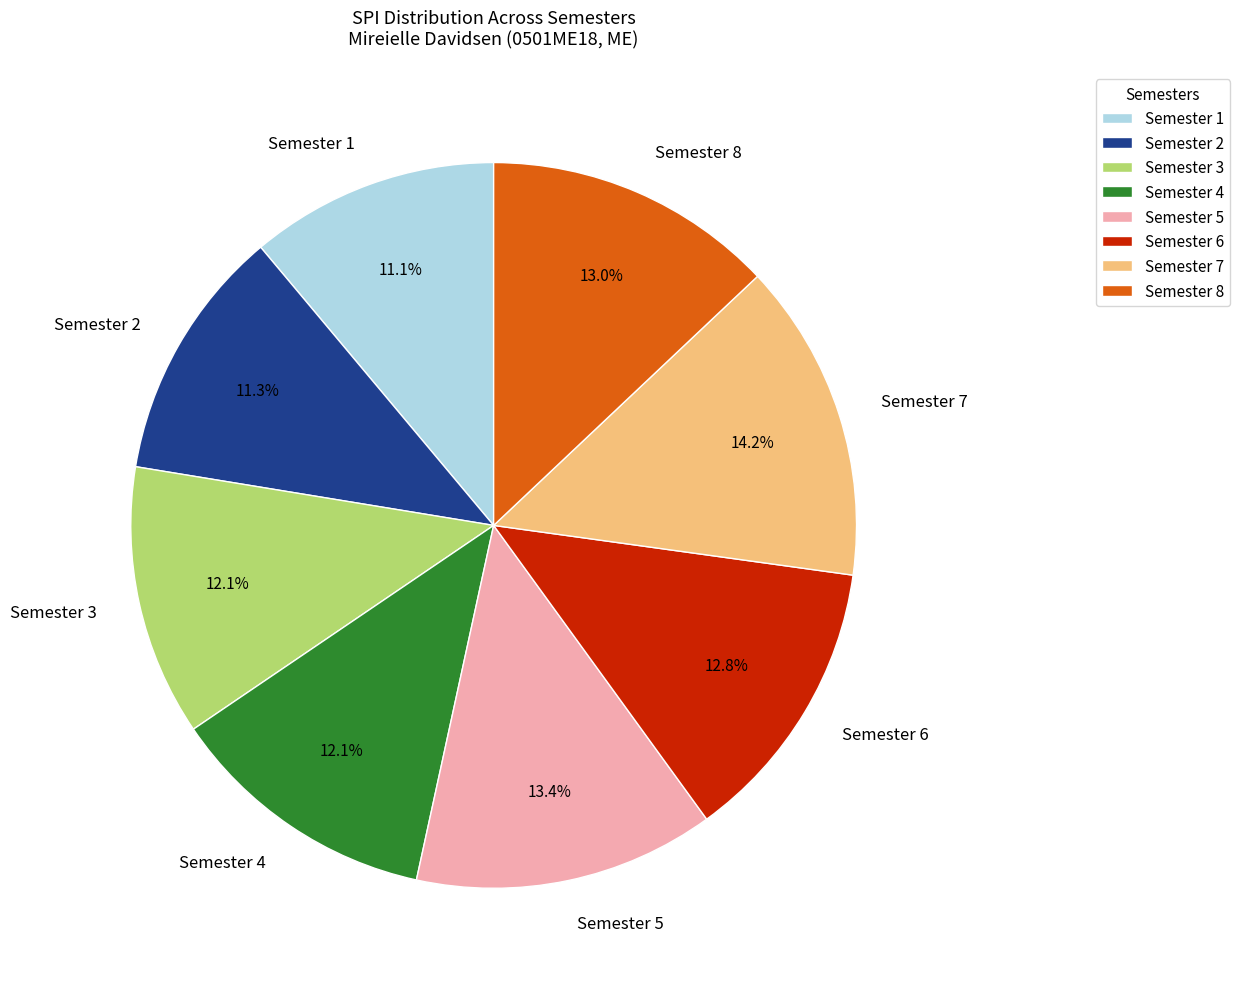

Do Semester 2 and Semester 1 together represent more than half of the pie?

No